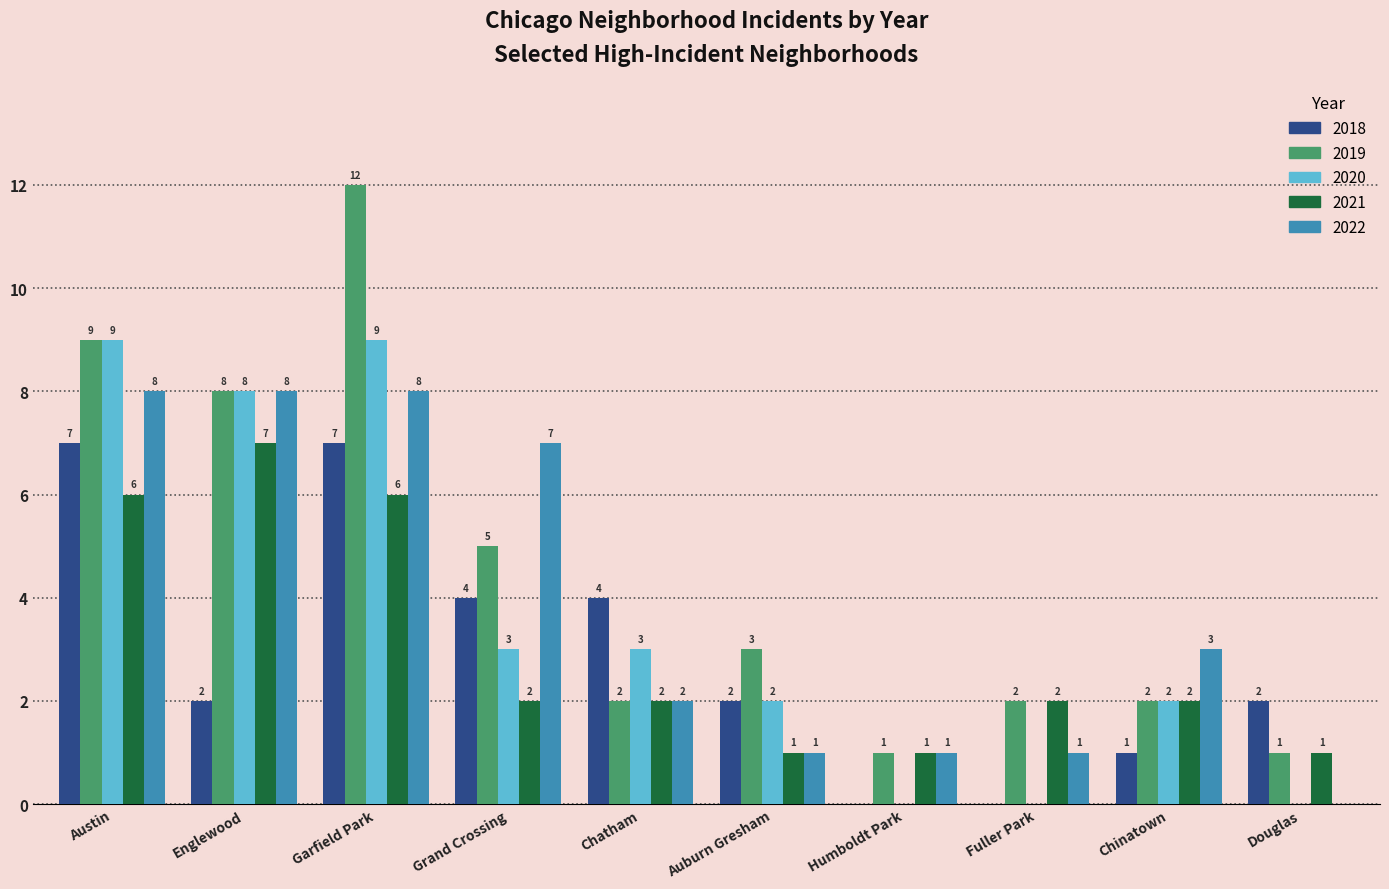

What is the total value across all series at Douglas?

4